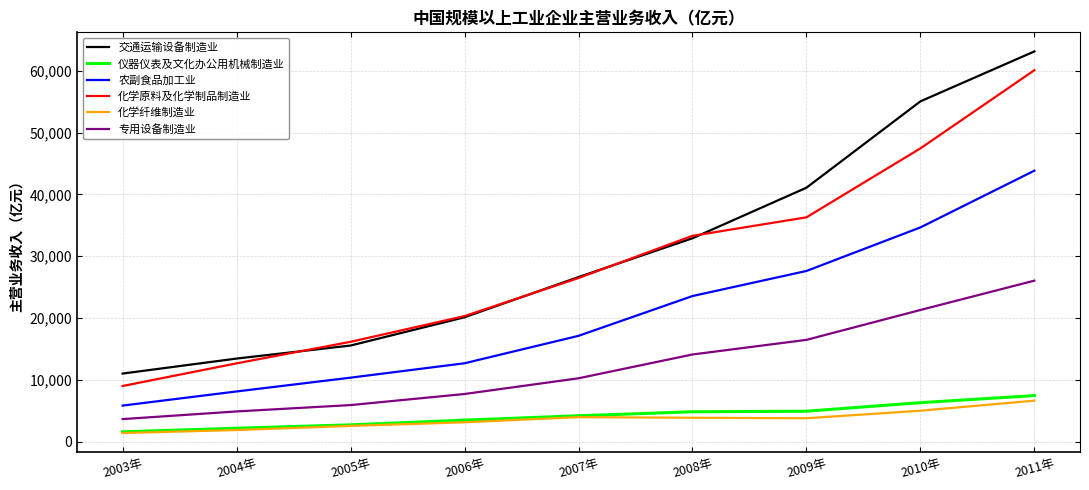

At which category is the sum across all series the highest?

2011年